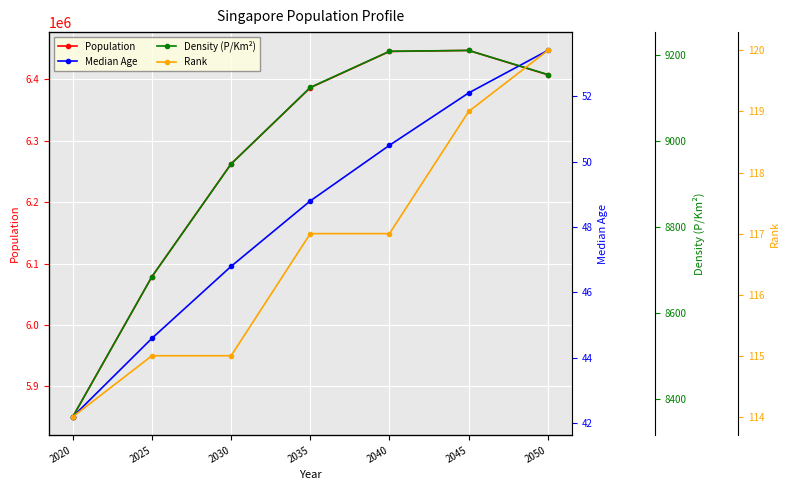

True or false: Population and Rank cross at least once.

False